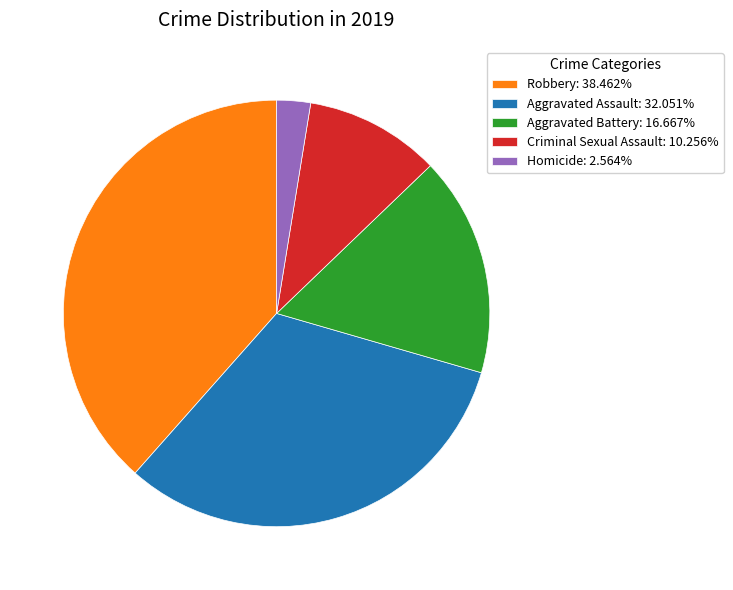

Combined, do Aggravated Battery: 16.667% and Criminal Sexual Assault: 10.256% account for over 50%?

No